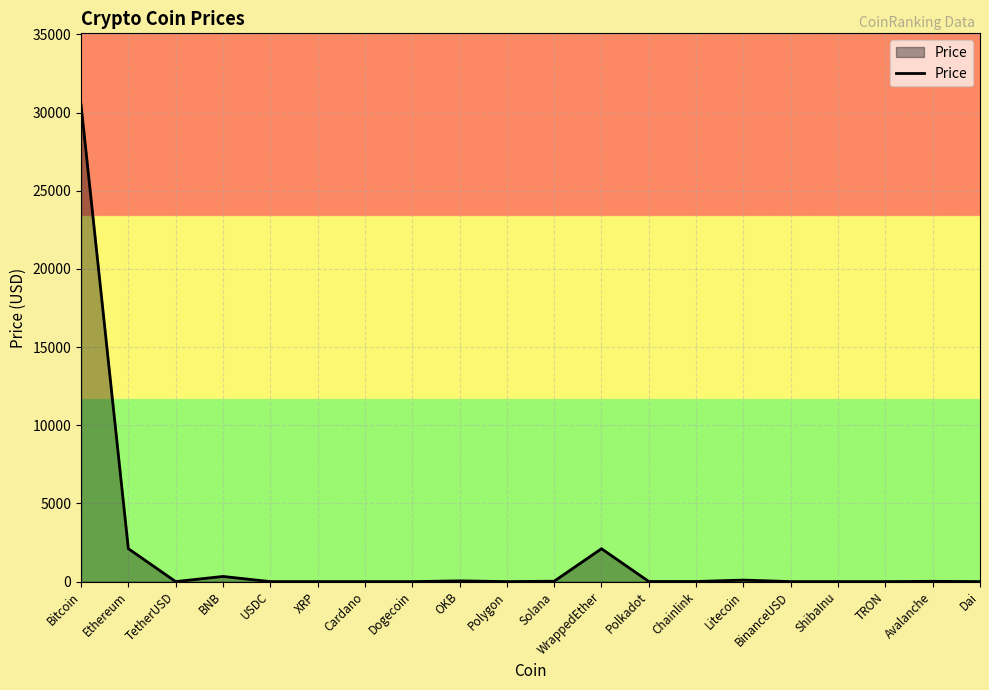

At which label is the value closest to 15248?

Ethereum